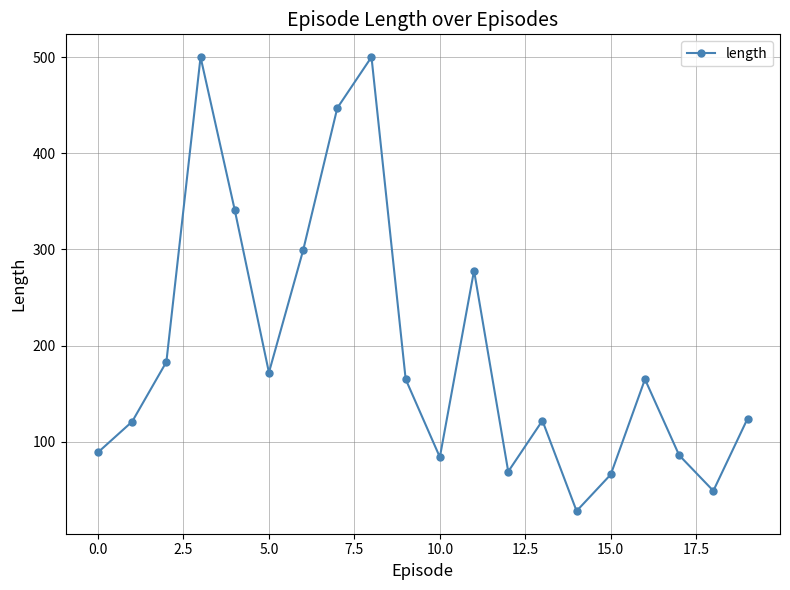

How many lines are shown in the chart?

1